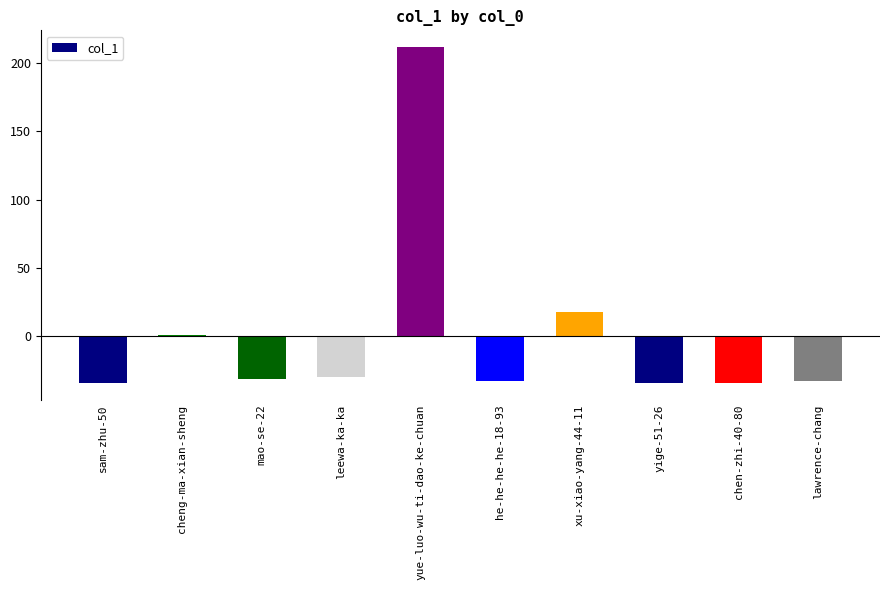

Count the number of categories in the chart.

10